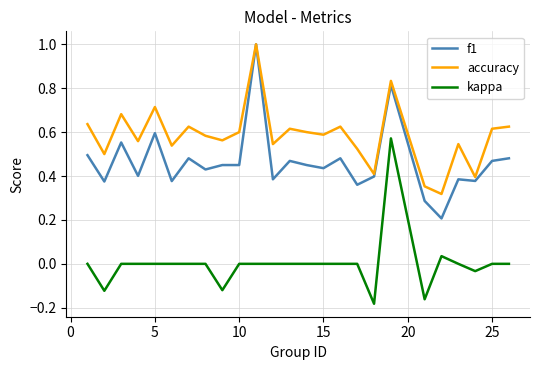

What is the maximum value for f1?

1.0